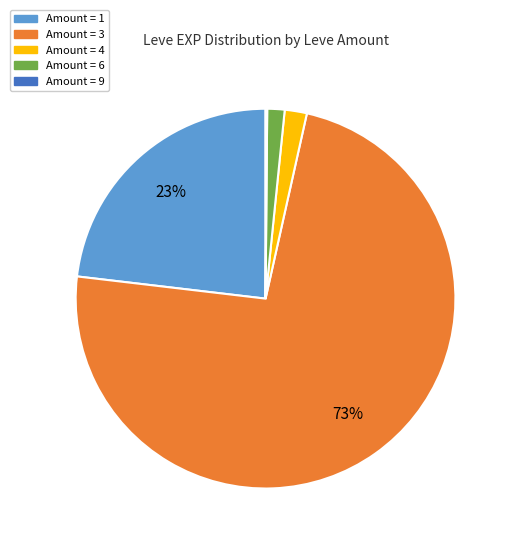

To the nearest percent, what is the average slice percentage?

20%